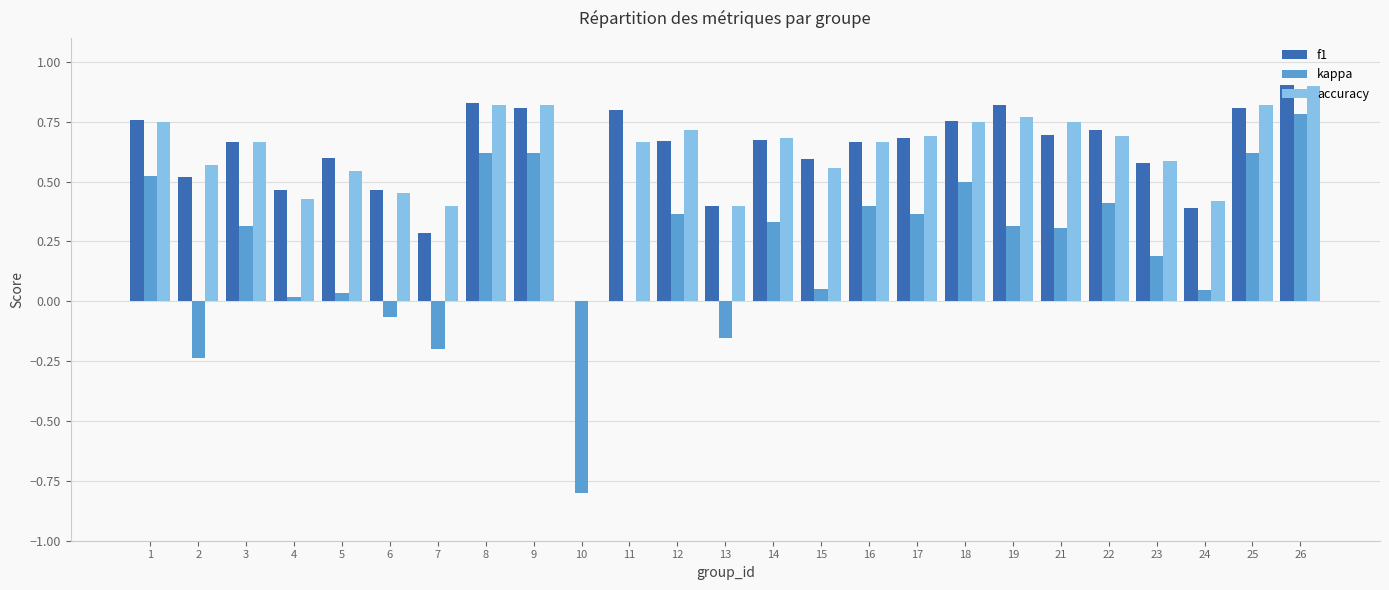

What is the total value across all series at 3?

1.6